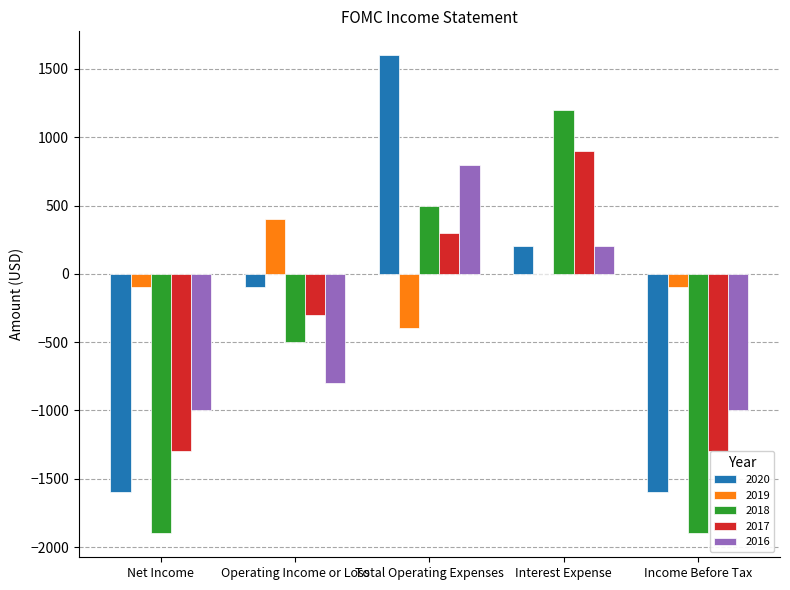

What is the sum of all 2016 values?

-1800